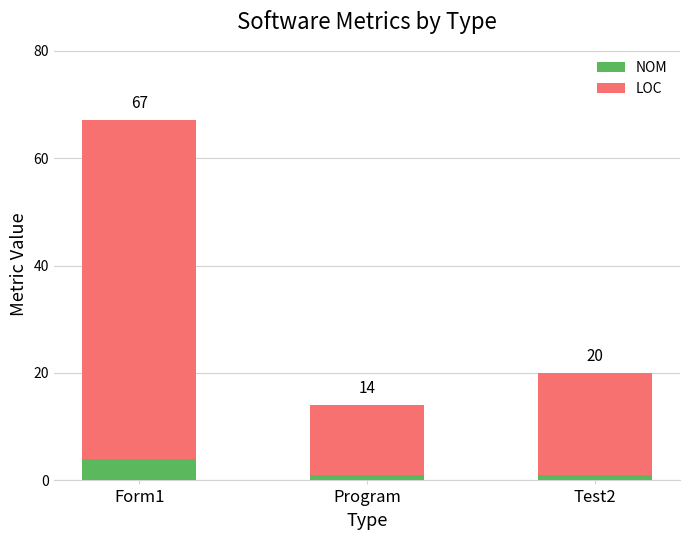

Does the chart contain any negative values?

No